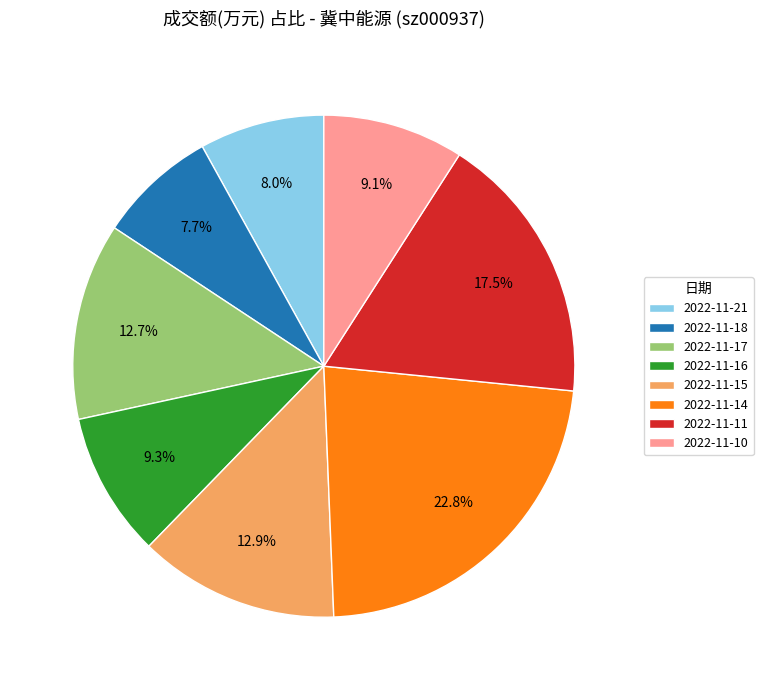

Which category has the biggest portion of the pie?

2022-11-14